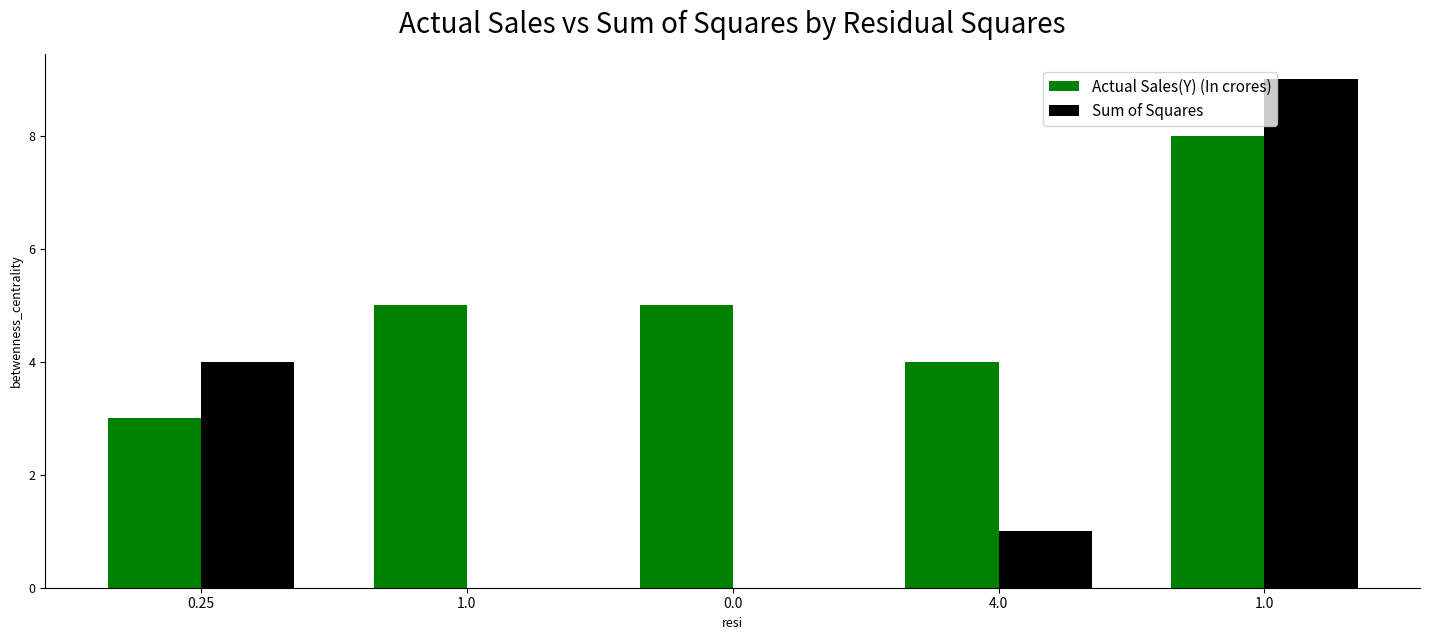

How many groups of bars are there?

5